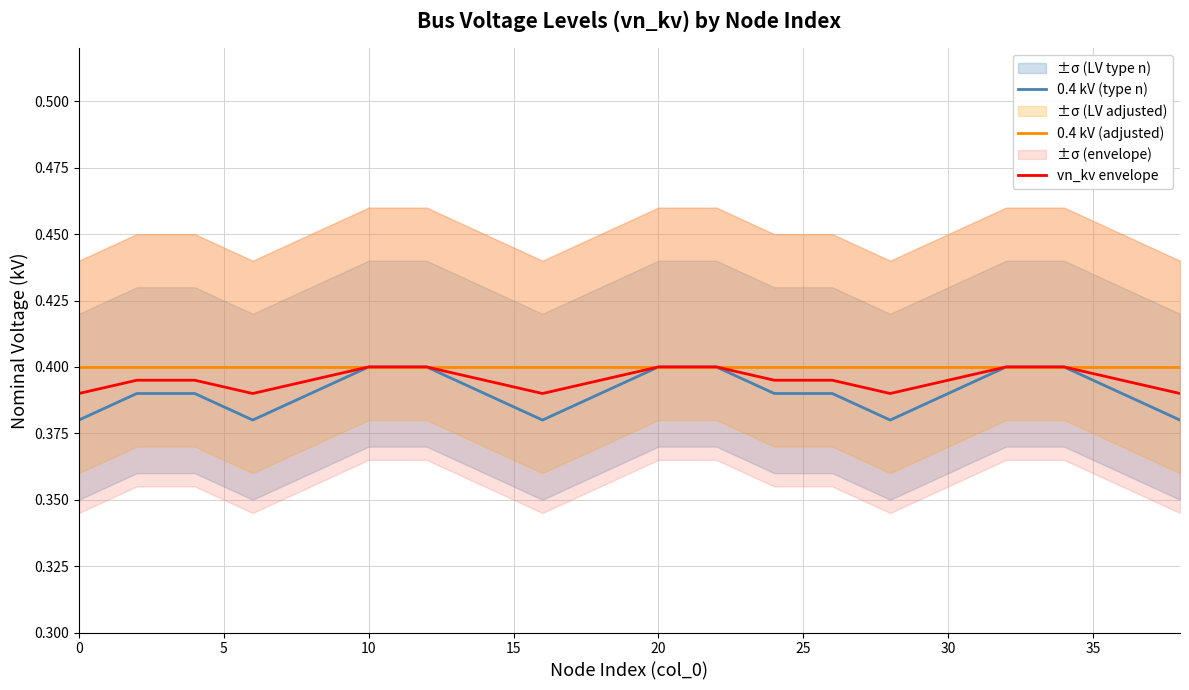

List the series in order of their peak value, highest first.

0.4 kV (type n), 0.4 kV (adjusted), vn_kv envelope